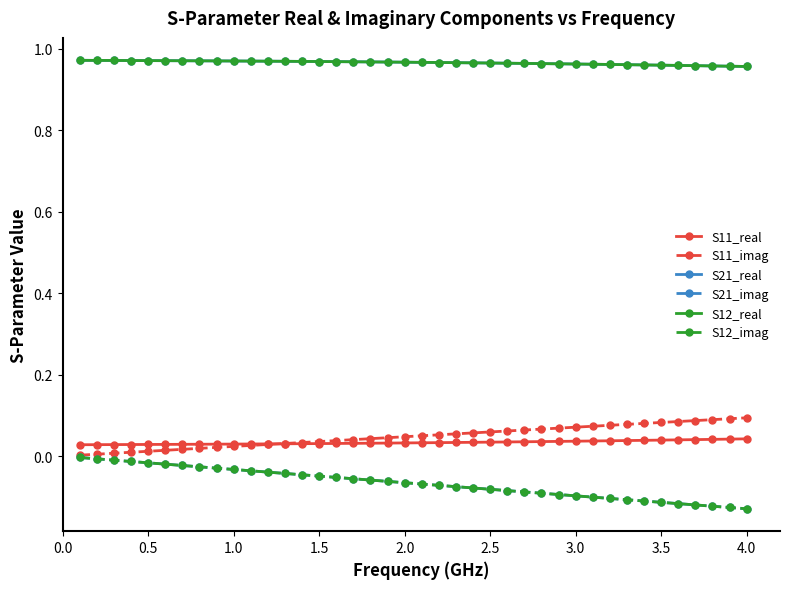

True or false: S21_real has more than 0 interior local peaks.

False